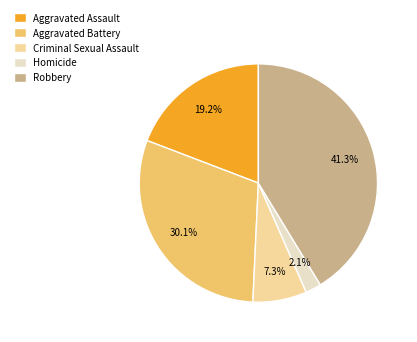

What percentage is the Criminal Sexual Assault slice, to the nearest percent?

7%